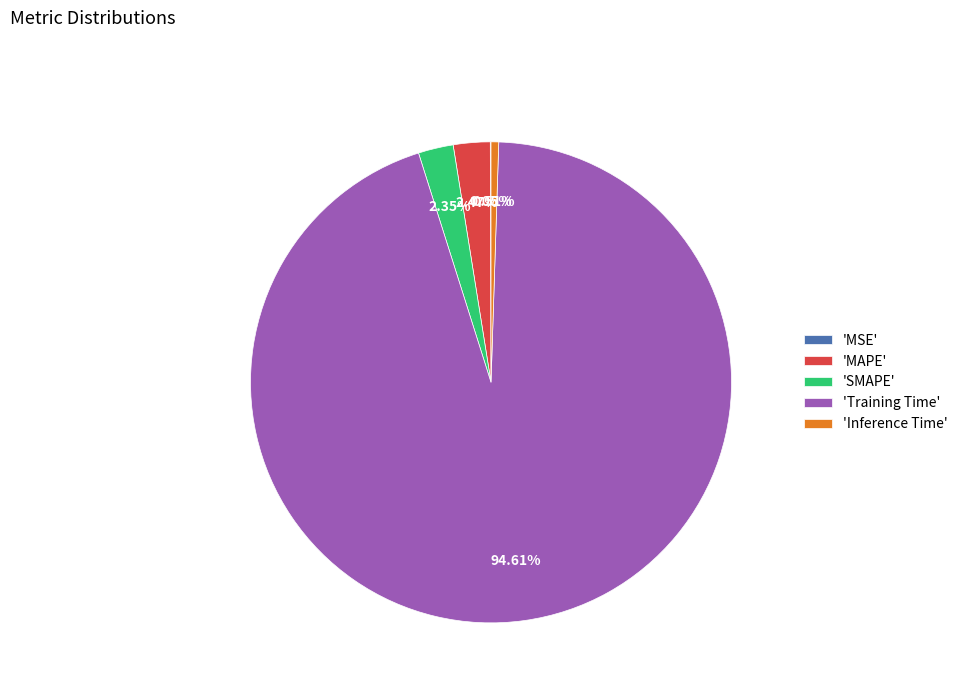

Which has a higher value, 'Inference Time' or 'Training Time'?

'Training Time'